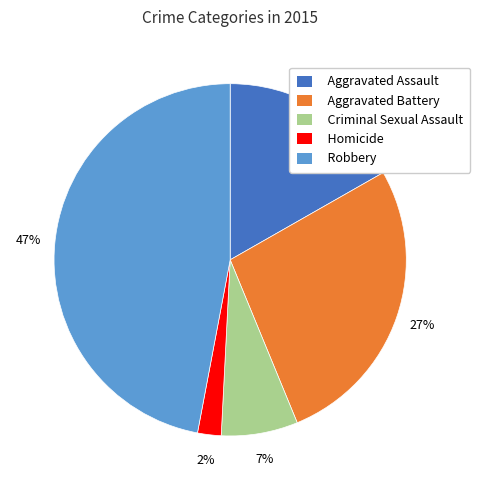

Which has a higher value, Aggravated Battery or Criminal Sexual Assault?

Aggravated Battery